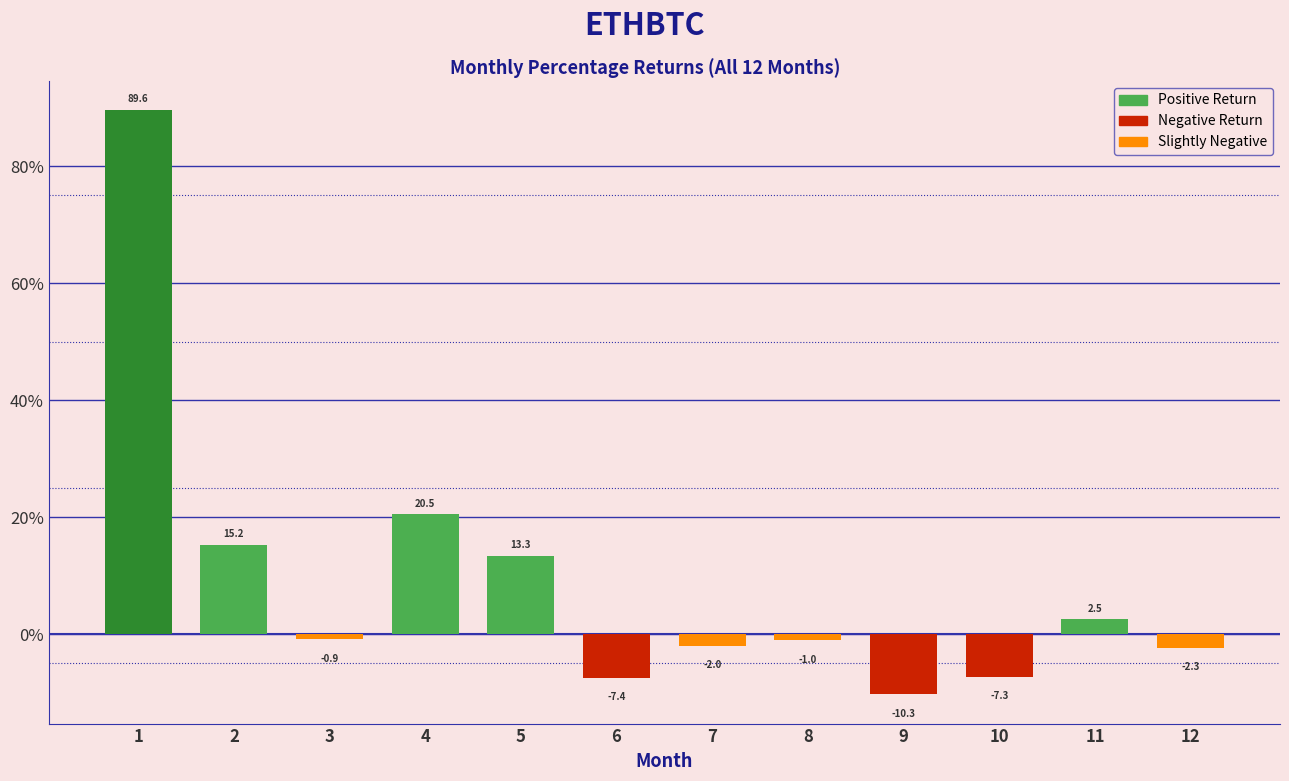

Reading left to right, what are all the values shown in this chart?

1=89.6	2=15.2	3=-0.9	4=20.5	5=13.3	6=-7.4	7=-2.0	8=-1.0	9=-10.3	10=-7.3	11=2.5	12=-2.3